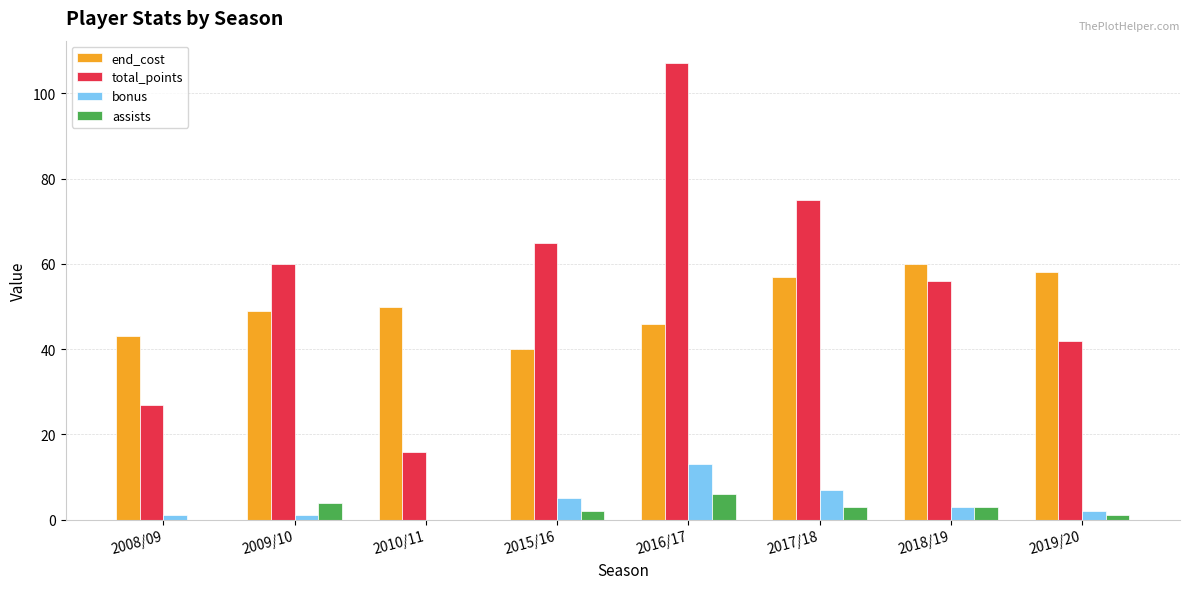

What is the total value across all series at 2010/11?

66